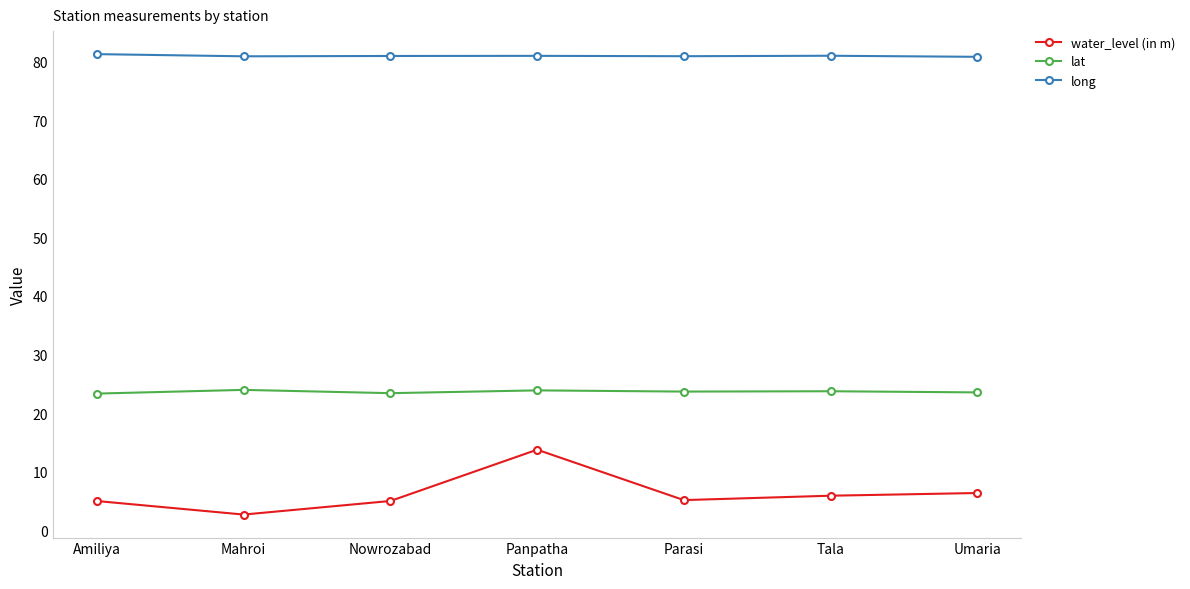

Which series has the largest total across all categories?

long